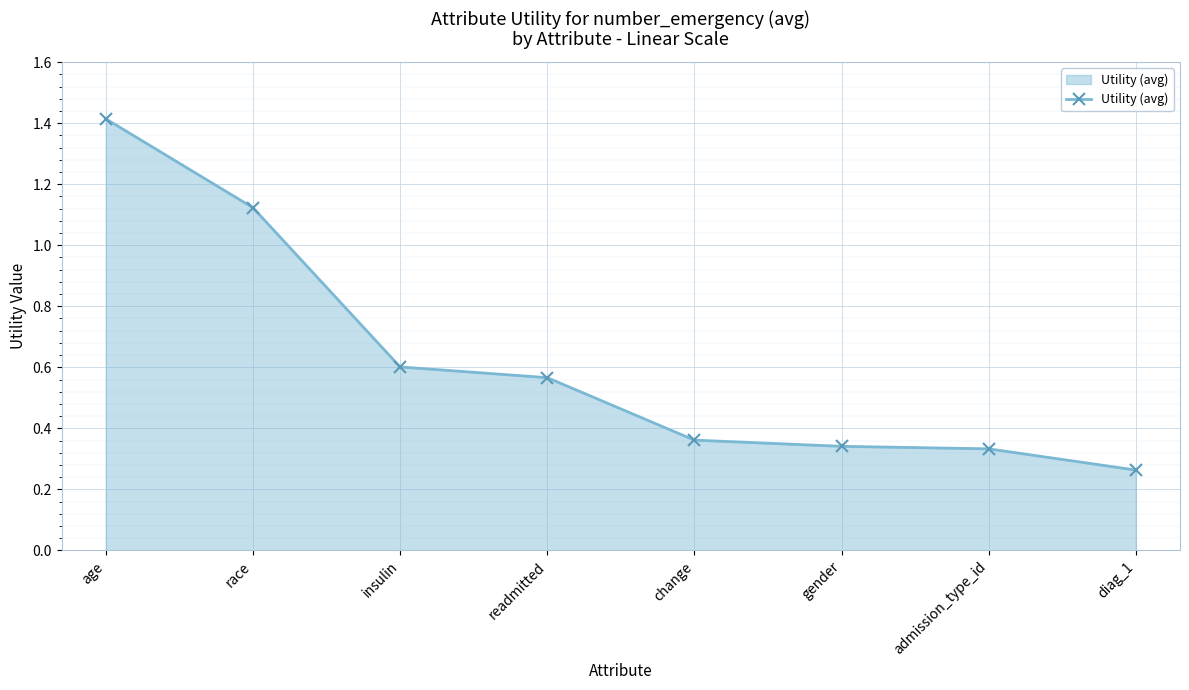

How many series are shown in this chart?

1